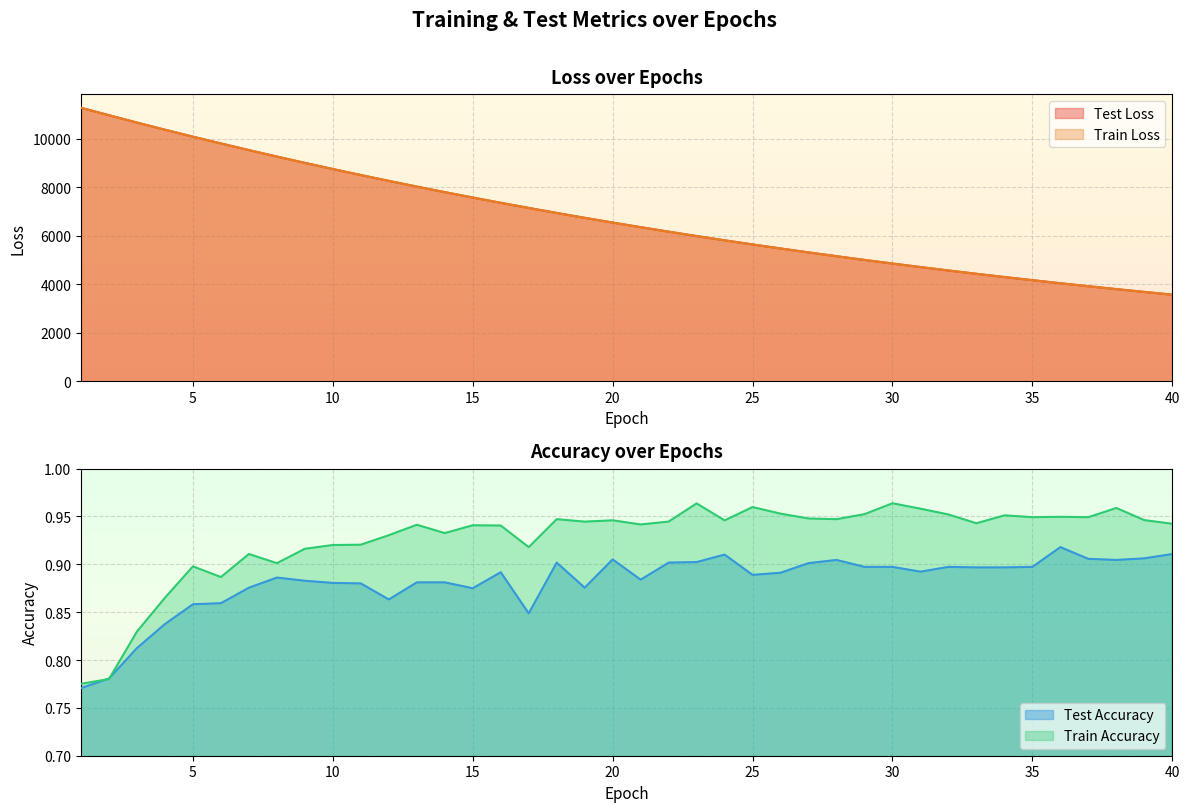

Reading left to right, extract all data points from this chart.

test_loss: 1=11282.8	2=10976.7	3=10673.2	4=10378.9	5=10091.5	6=9811.8	7=9537.8	8=9270.7	9=9010.4	10=8756.3	11=8508.8	12=8267.6	13=8032.2	14=7803.1	15=7580.0	16=7362.5	17=7150.8	18=6944.1	19=6743.3	20=6547.6	21=6357.4	22=6171.9	23=5991.3	24=5815.8	25=5644.7	26=5478.2	27=5316.5	28=5159.2	29=5005.9	30=4856.8	31=4711.7	32=4570.6	33=4433.6	34=4300.0	35=4170.2	36=4043.7	37=3921.0	38=3801.7	39=3685.5	40=3572.7
train_loss: 1=11282.4	2=10975.8	3=10671.9	4=10378.3	5=10090.8	6=9810.9	7=9536.9	8=9270.1	9=9009.4	10=8755.4	11=8507.8	12=8266.5	13=8031.3	14=7802.3	15=7579.0	16=7361.5	17=7149.8	18=6943.4	19=6742.6	20=6547.0	21=6356.6	22=6171.2	23=5990.7	24=5815.2	25=5644.2	26=5477.8	27=5316.0	28=5158.6	29=5005.4	30=4856.2	31=4711.2	32=4570.1	33=4432.9	34=4299.4	35=4169.6	36=4043.3	37=3920.6	38=3801.2	39=3685.2	40=3572.3
test_accuracy: 1=0.8	2=0.8	3=0.8	4=0.8	5=0.9	6=0.9	7=0.9	8=0.9	9=0.9	10=0.9	11=0.9	12=0.9	13=0.9	14=0.9	15=0.9	16=0.9	17=0.8	18=0.9	19=0.9	20=0.9	21=0.9	22=0.9	23=0.9	24=0.9	25=0.9	26=0.9	27=0.9	28=0.9	29=0.9	30=0.9	31=0.9	32=0.9	33=0.9	34=0.9	35=0.9	36=0.9	37=0.9	38=0.9	39=0.9	40=0.9
train_accuracy: 1=0.8	2=0.8	3=0.8	4=0.9	5=0.9	6=0.9	7=0.9	8=0.9	9=0.9	10=0.9	11=0.9	12=0.9	13=0.9	14=0.9	15=0.9	16=0.9	17=0.9	18=0.9	19=0.9	20=0.9	21=0.9	22=0.9	23=1.0	24=0.9	25=1.0	26=1.0	27=0.9	28=0.9	29=1.0	30=1.0	31=1.0	32=1.0	33=0.9	34=1.0	35=0.9	36=0.9	37=0.9	38=1.0	39=0.9	40=0.9